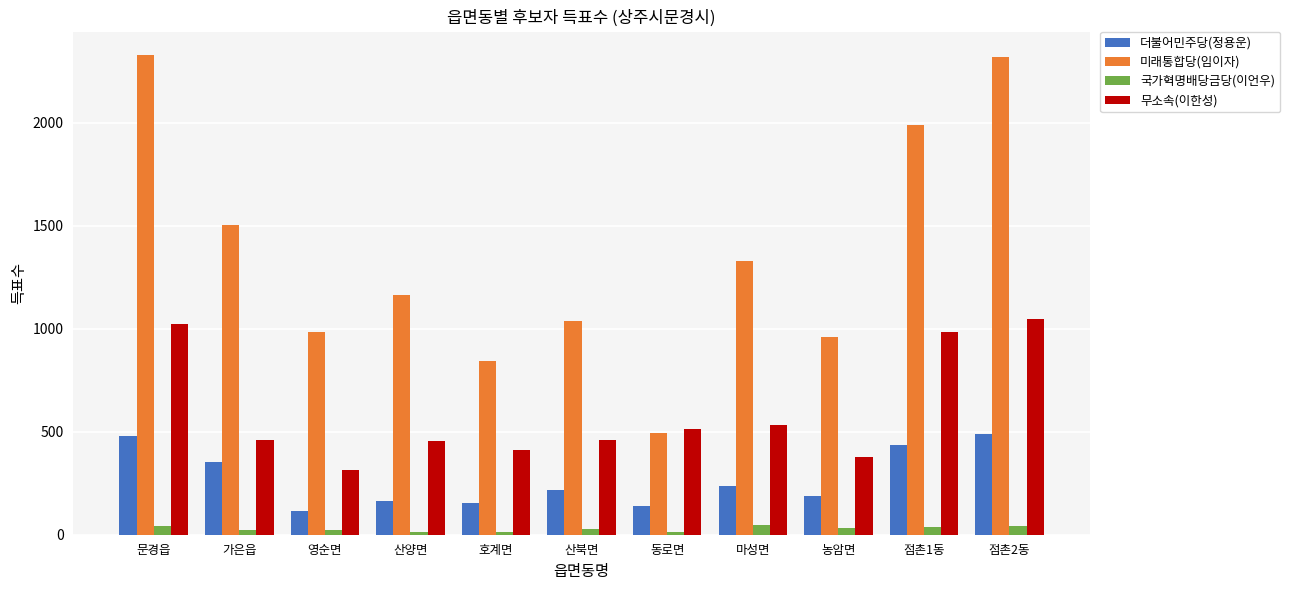

Which series has the largest range (max minus min)?

미래통합당(임이자)